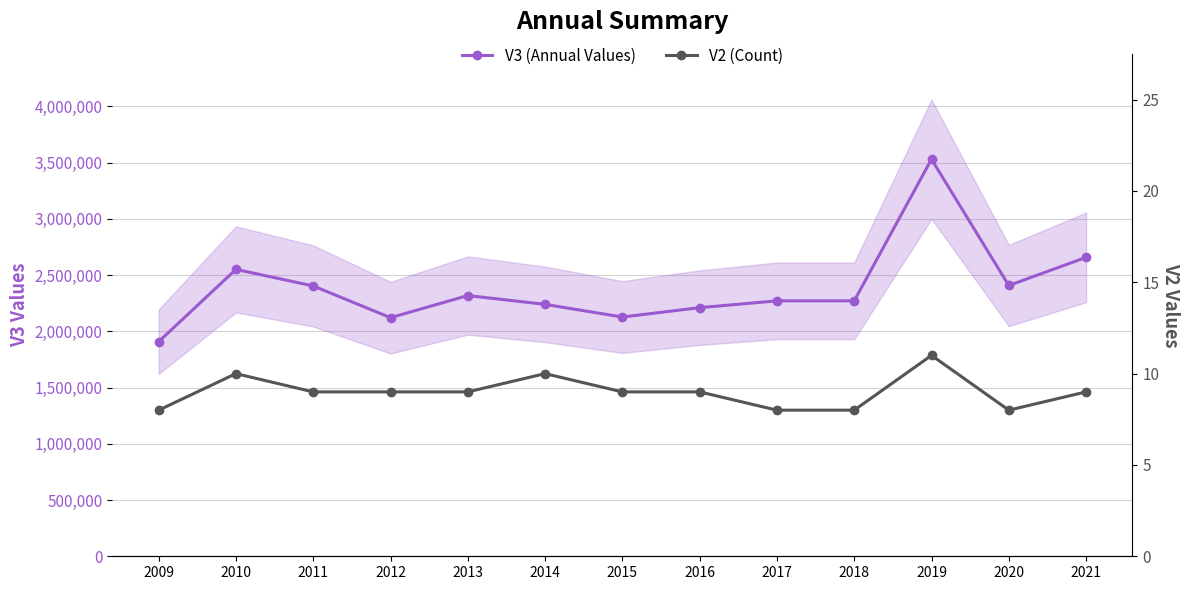

The V2 (Count) series shows 2 at 2013. True or false?

False